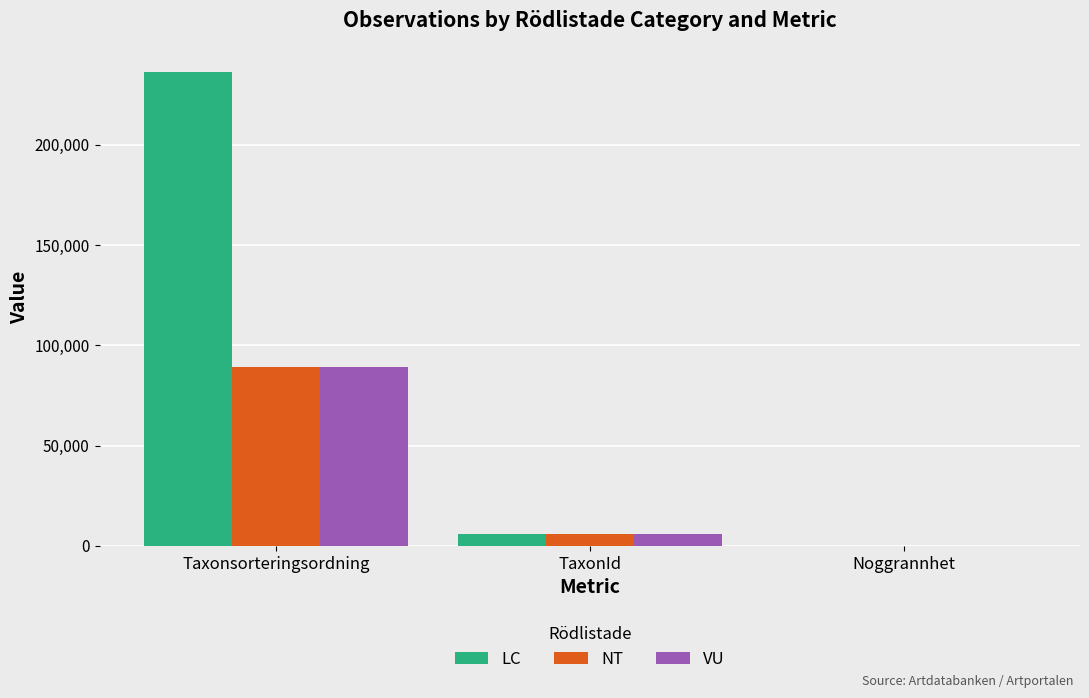

How many distinct data groups are displayed?

3